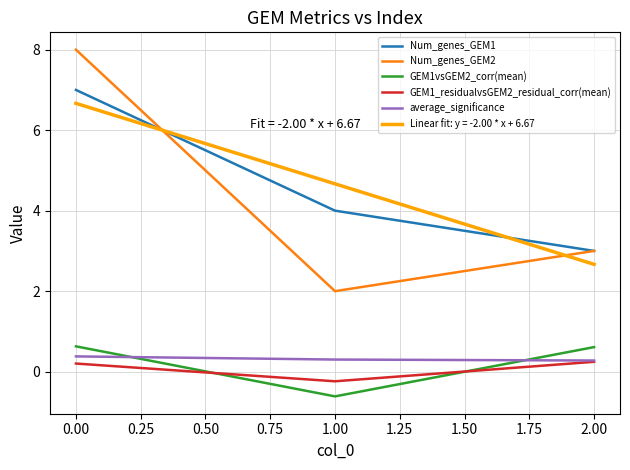

At which label does GEM1_residualvsGEM2_residual_corr(mean) first exceed 0?

0.00